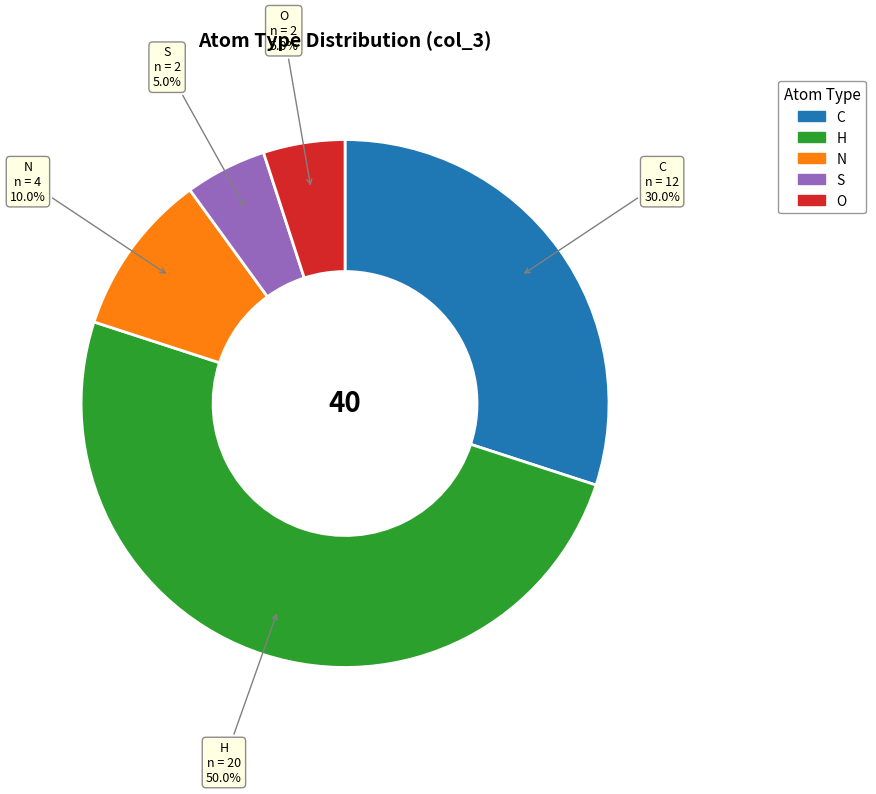

To the nearest percent, what is the combined percentage of C and N?

40%